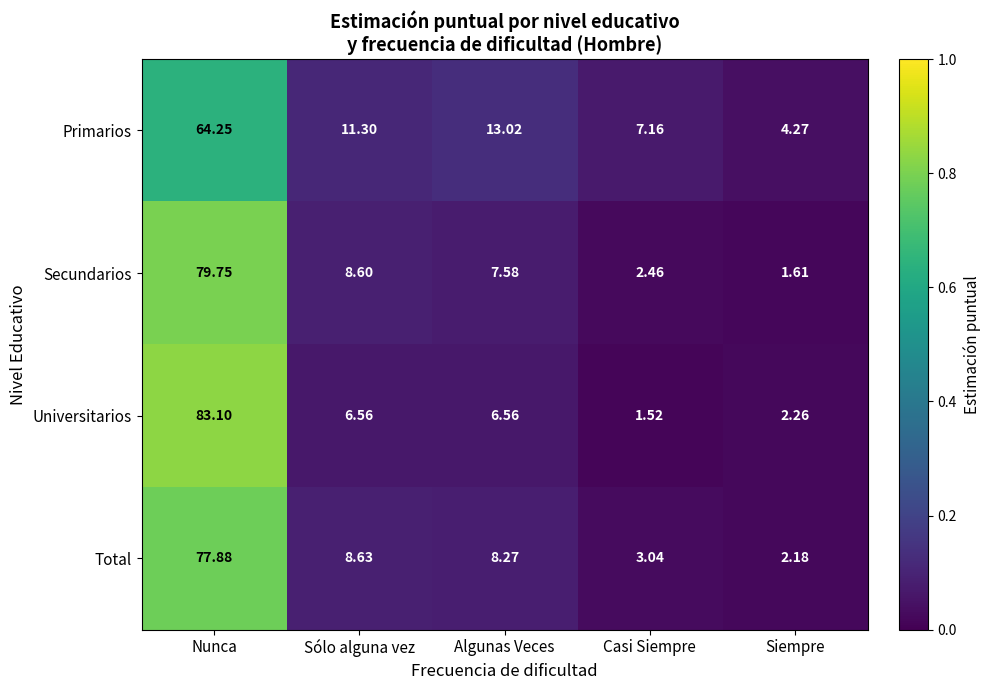

Which series has the largest range (max minus min)?

Universitarios